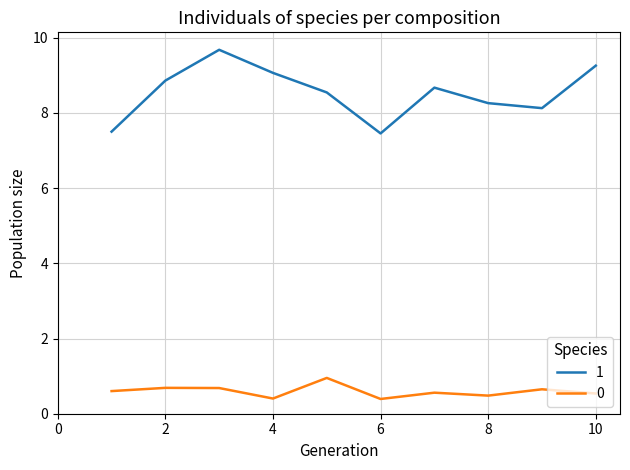

What is the smallest value displayed?

0.4